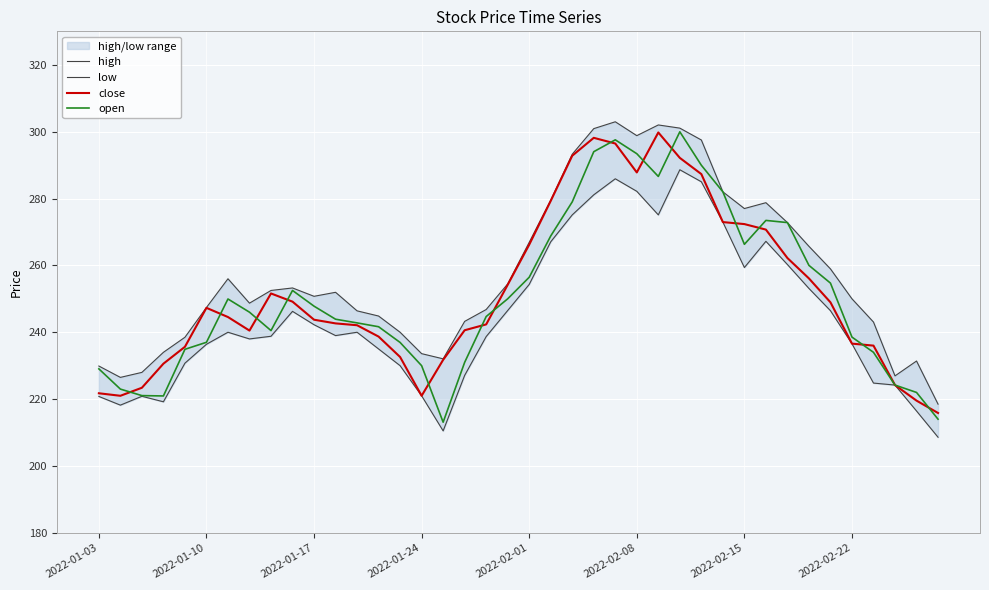

What is the minimum value for open?

213.1